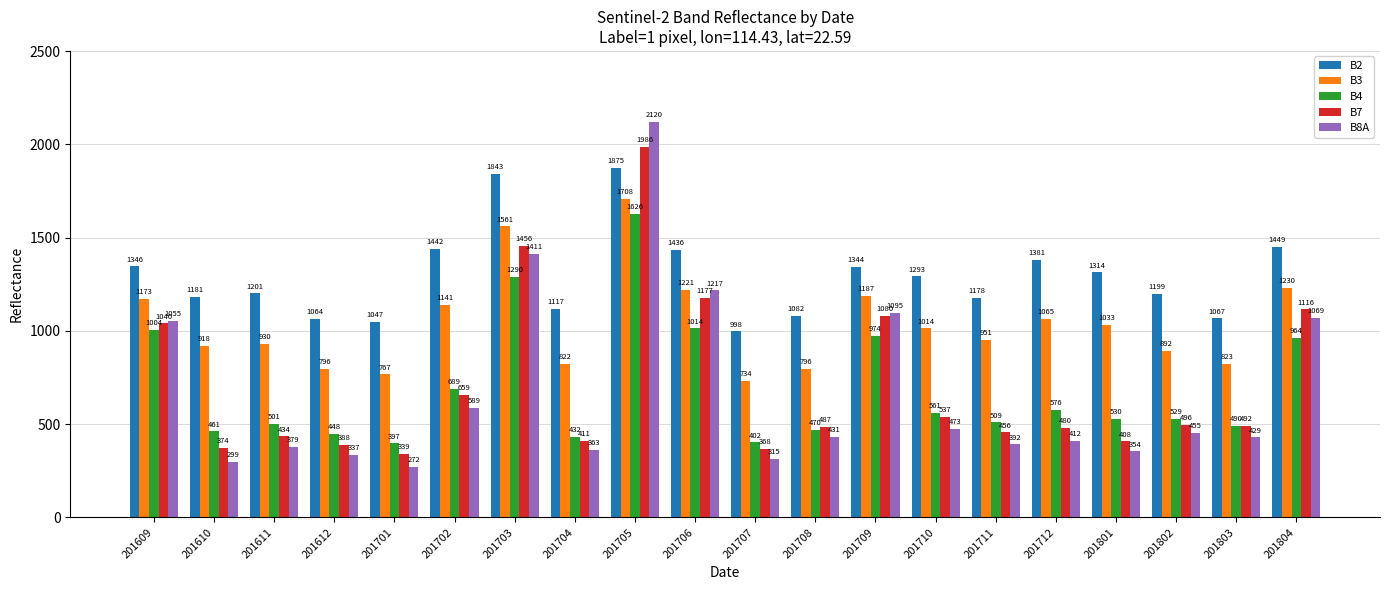

What is the minimum value for B3?

734